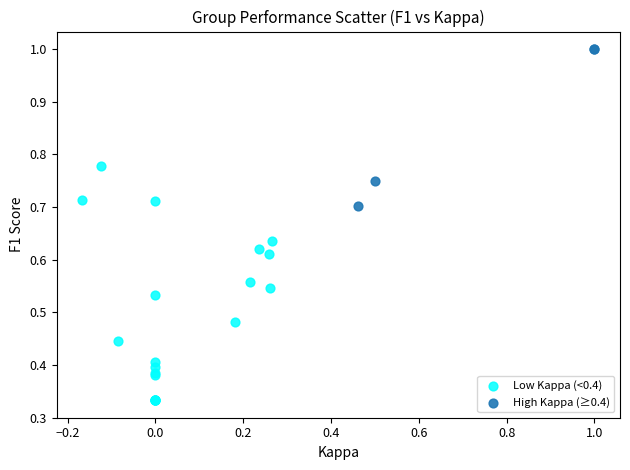

Which series reaches the maximum Y coordinate?

High Kappa (≥0.4)